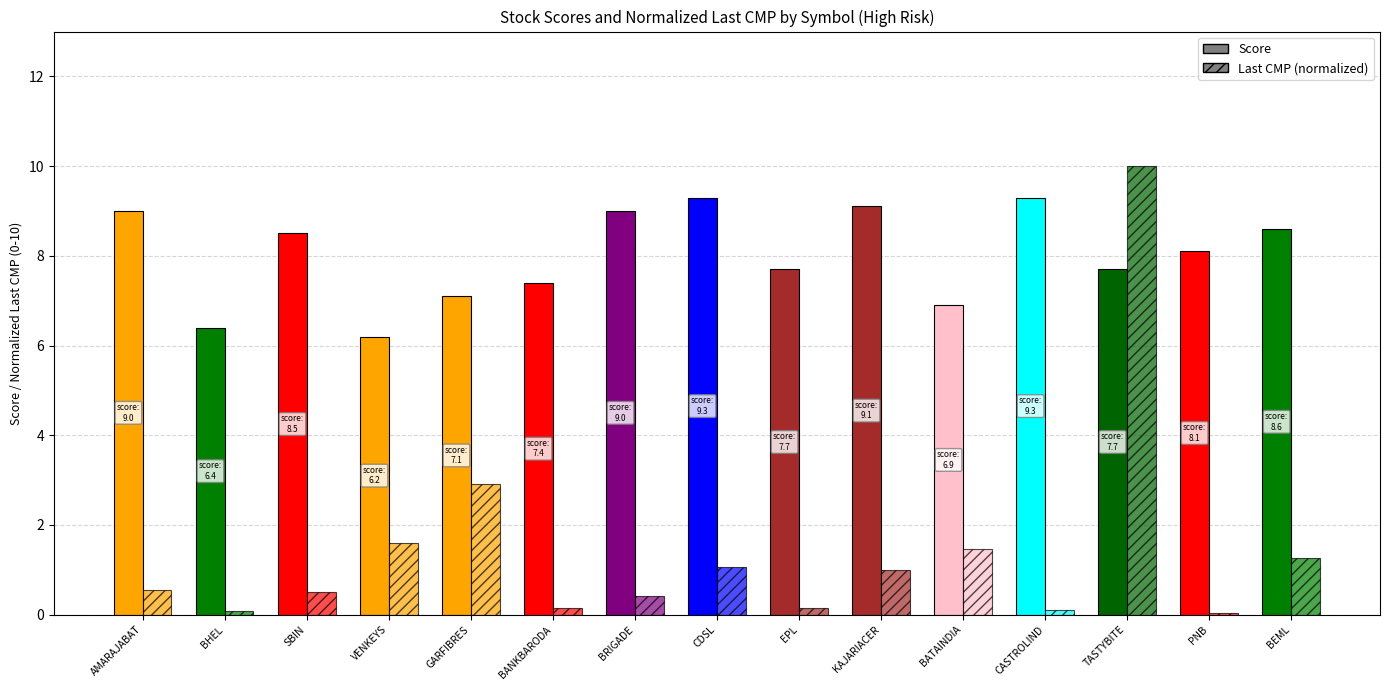

True or false: Score has a value of 7.4 at BANKBARODA.

True